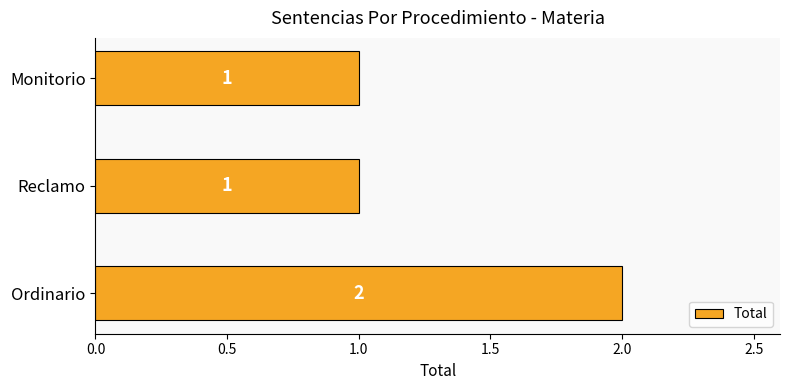

What is the greatest value displayed?

2